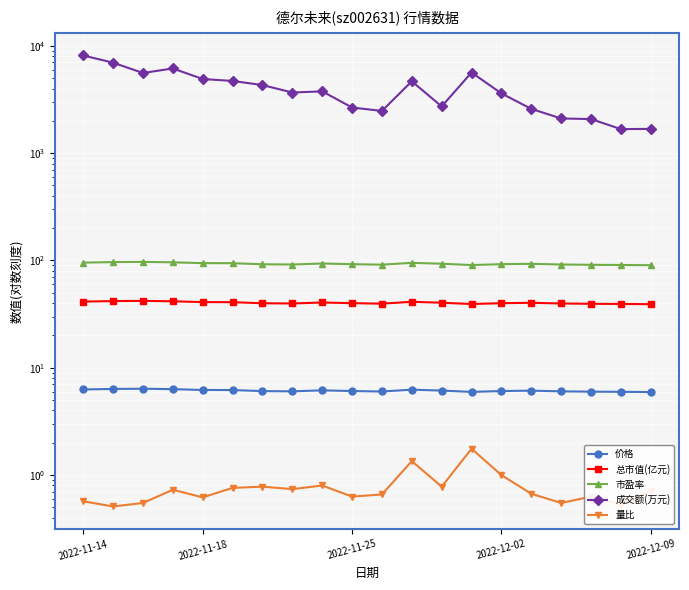

True or false: 量比 and 总市值(亿元) cross at least once.

False